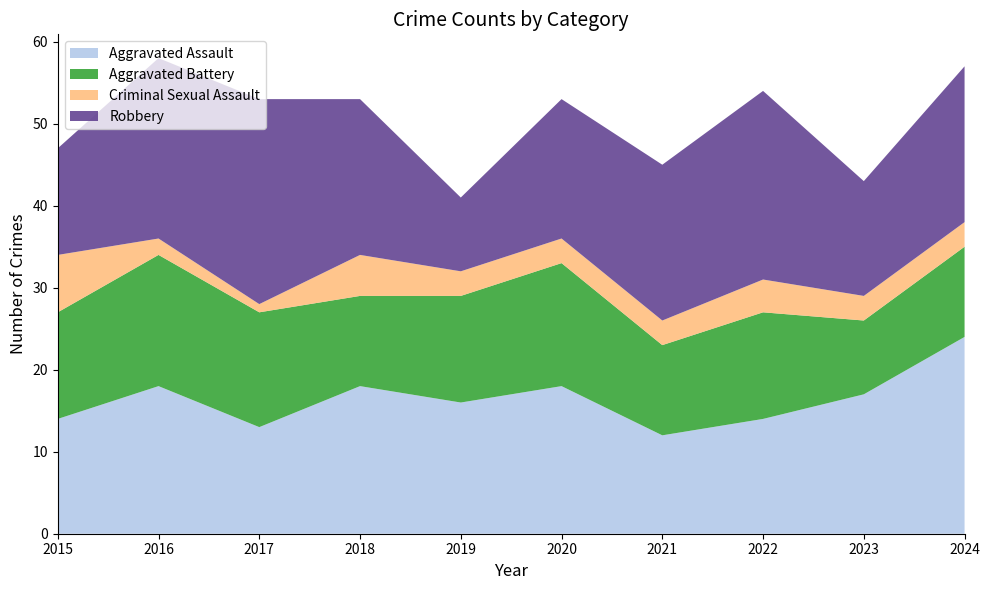

Reading left to right, extract all data points from this chart.

Aggravated Assault: 2015=14	2016=18	2017=13	2018=18	2019=16	2020=18	2021=12	2022=14	2023=17	2024=24
Aggravated Battery: 2015=13	2016=16	2017=14	2018=11	2019=13	2020=15	2021=11	2022=13	2023=9	2024=11
Criminal Sexual Assault: 2015=7	2016=2	2017=1	2018=5	2019=3	2020=3	2021=3	2022=4	2023=3	2024=3
Robbery: 2015=13	2016=22	2017=25	2018=19	2019=9	2020=17	2021=19	2022=23	2023=14	2024=19